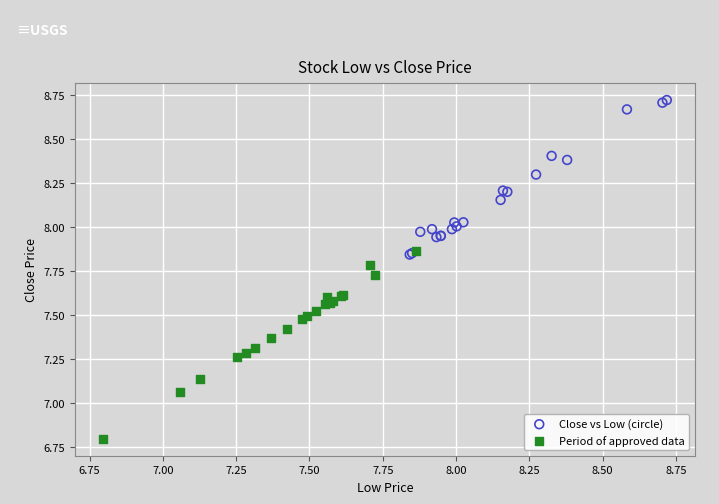

Which series has the largest Y range (max minus min)?

Period of approved data